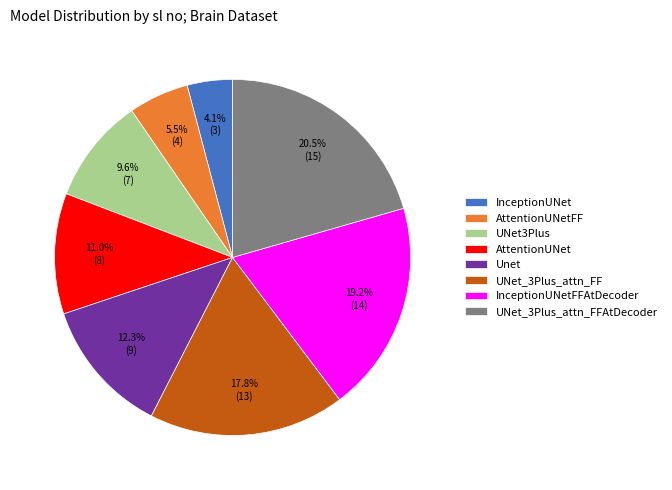

To the nearest percent, what is the combined percentage of UNet_3Plus_attn_FF and UNet_3Plus_attn_FFAtDecoder?

38%